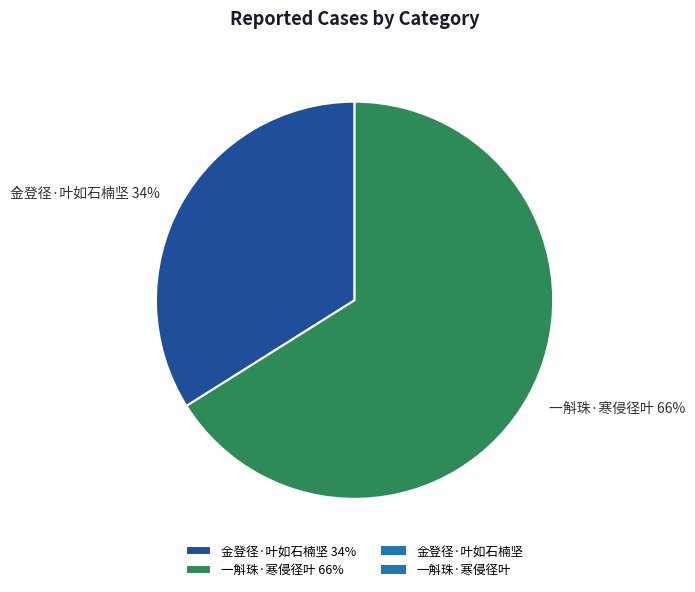

Which has a higher value, 金登径·叶如石楠坚 34% or 一斛珠·寒侵径叶 66%?

一斛珠·寒侵径叶 66%